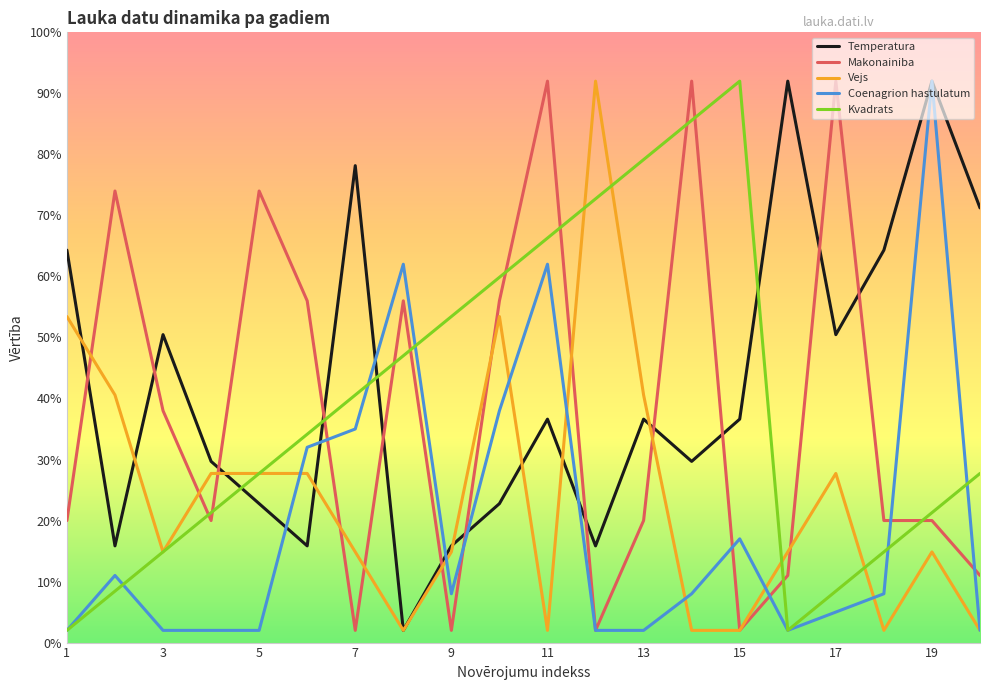

True or false: Temperatura and Makonainiba cross at least once.

True